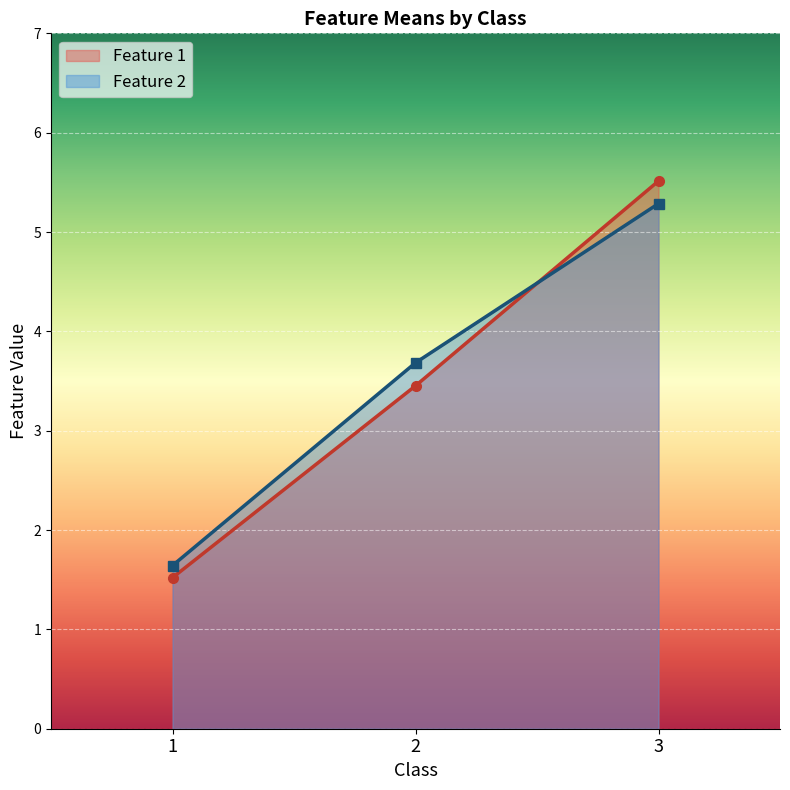

List the labels in order of Feature 2 value, smallest first.

1, 2, 3